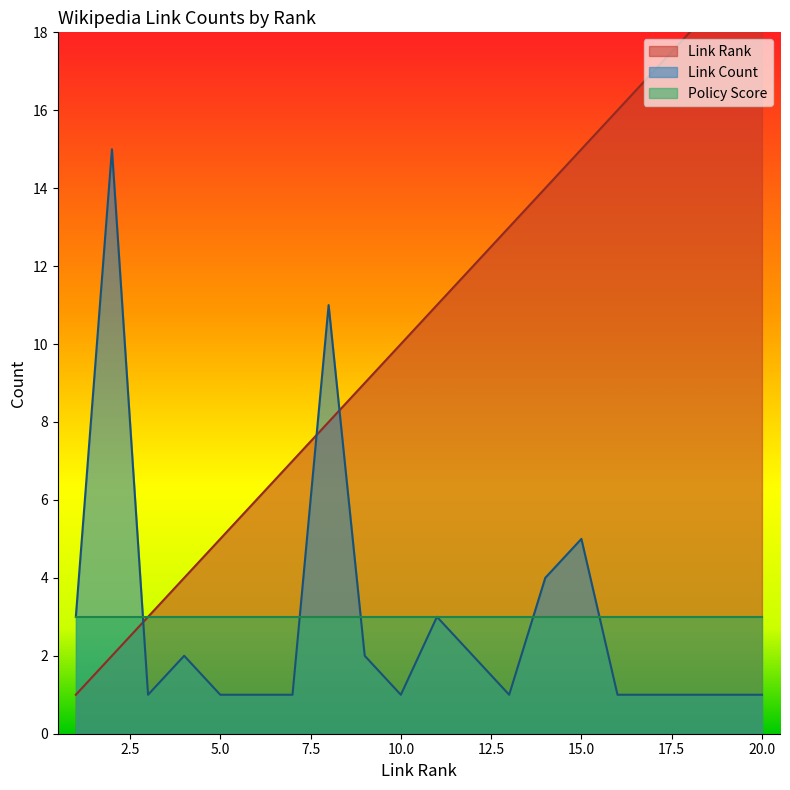

Between 6 and 14, which series saw the biggest shift?

Link Rank